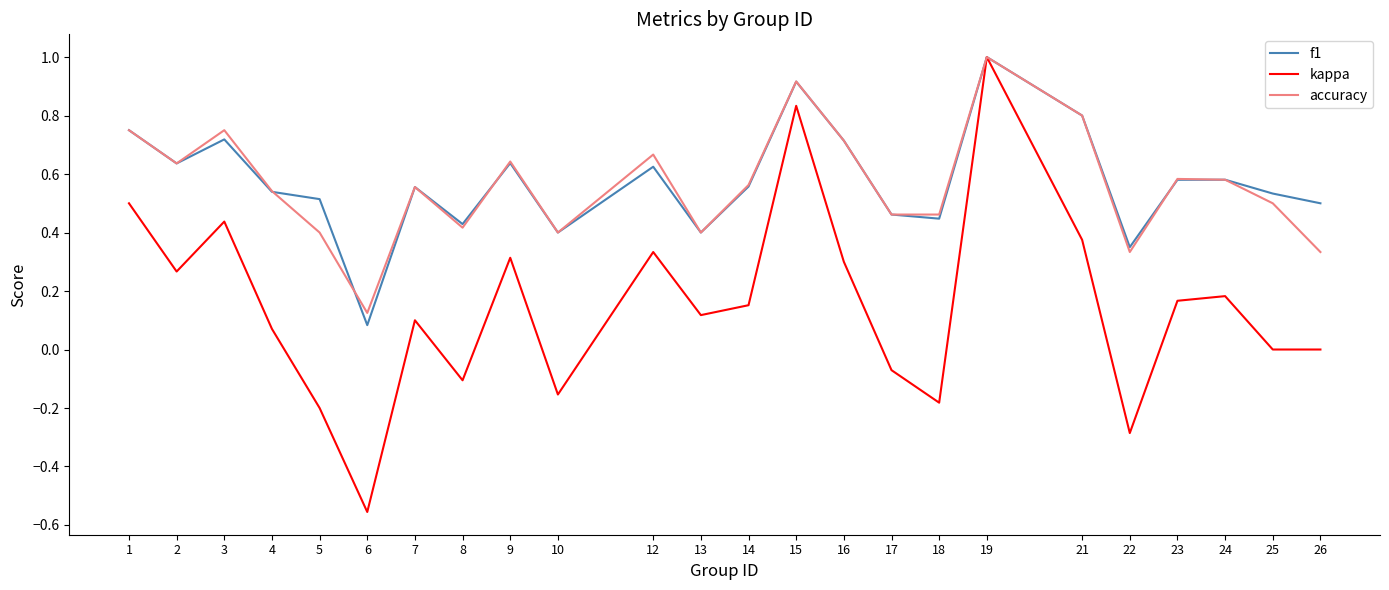

What is the greatest value displayed?

1.0